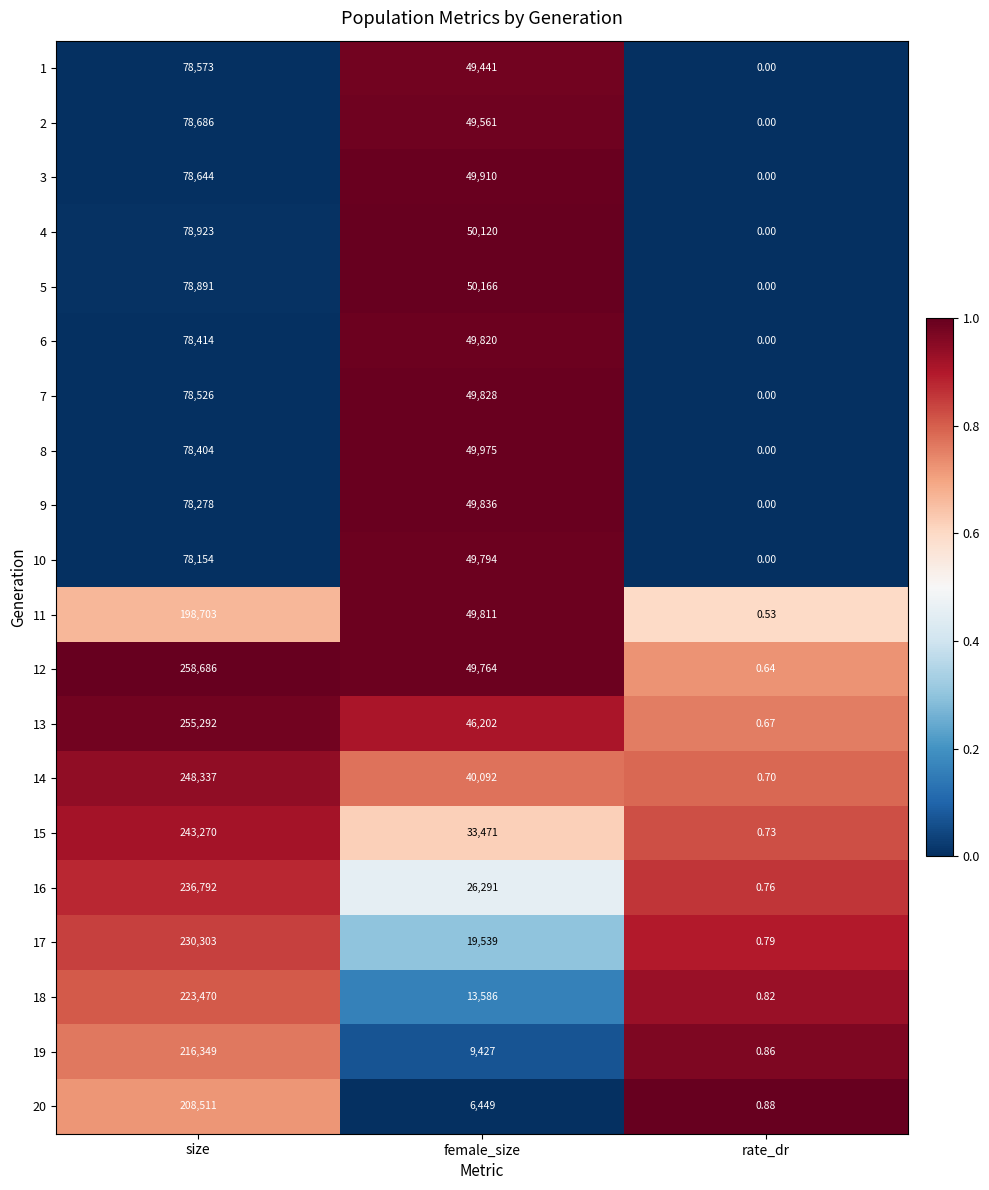

Where does the 19 series first go above 9427?

size